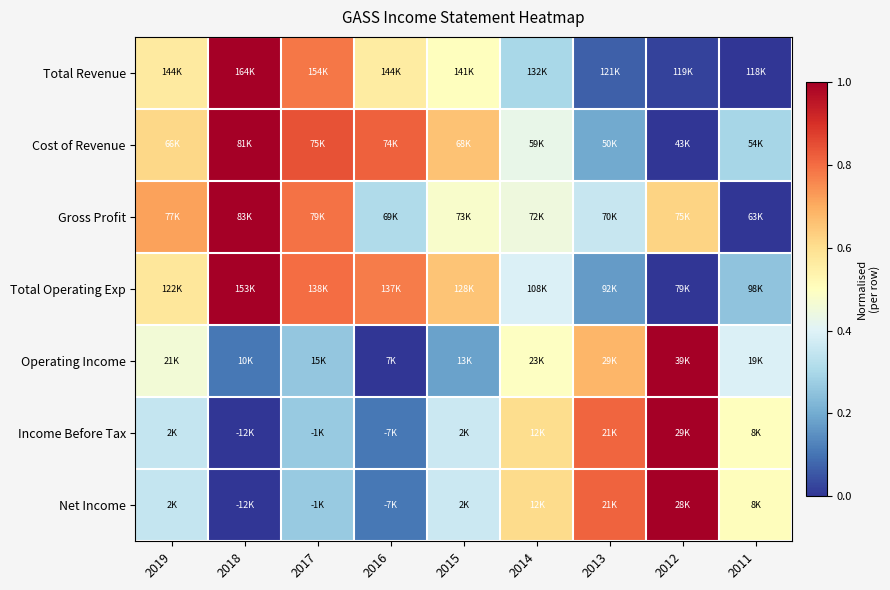

Which label corresponds to the largest value in the chart?

2018